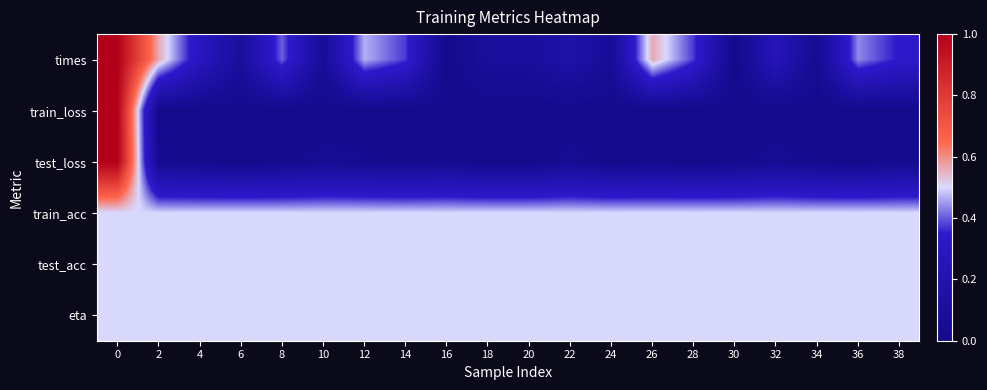

Reading left to right, what are all the values shown in this chart?

times: 0=1.0	2=0.6	4=0.3	6=0.1	8=0.4	10=0.1	12=0.5	14=0.4	16=0.0	18=0.1	20=0.1	22=0.2	24=0.1	26=0.6	28=0.4	30=0.0	32=0.2	34=0.0	36=0.4	38=0.3
train_loss: 0=1.0	2=0.0	4=0.0	6=0.0	8=0.0	10=0.0	12=0.0	14=0.0	16=0.0	18=0.0	20=0.0	22=0.0	24=0.0	26=0.0	28=0.0	30=0.0	32=0.0	34=0.0	36=0.0	38=0.0
test_loss: 0=1.0	2=0.0	4=0.0	6=0.0	8=0.0	10=0.0	12=0.0	14=0.0	16=0.0	18=0.0	20=0.0	22=0.0	24=0.0	26=0.0	28=0.0	30=0.0	32=0.0	34=0.0	36=0.0	38=0.0
train_acc: 0=0.5	2=0.5	4=0.5	6=0.5	8=0.5	10=0.5	12=0.5	14=0.5	16=0.5	18=0.5	20=0.5	22=0.5	24=0.5	26=0.5	28=0.5	30=0.5	32=0.5	34=0.5	36=0.5	38=0.5
test_acc: 0=0.5	2=0.5	4=0.5	6=0.5	8=0.5	10=0.5	12=0.5	14=0.5	16=0.5	18=0.5	20=0.5	22=0.5	24=0.5	26=0.5	28=0.5	30=0.5	32=0.5	34=0.5	36=0.5	38=0.5
eta: 0=0.5	2=0.5	4=0.5	6=0.5	8=0.5	10=0.5	12=0.5	14=0.5	16=0.5	18=0.5	20=0.5	22=0.5	24=0.5	26=0.5	28=0.5	30=0.5	32=0.5	34=0.5	36=0.5	38=0.5